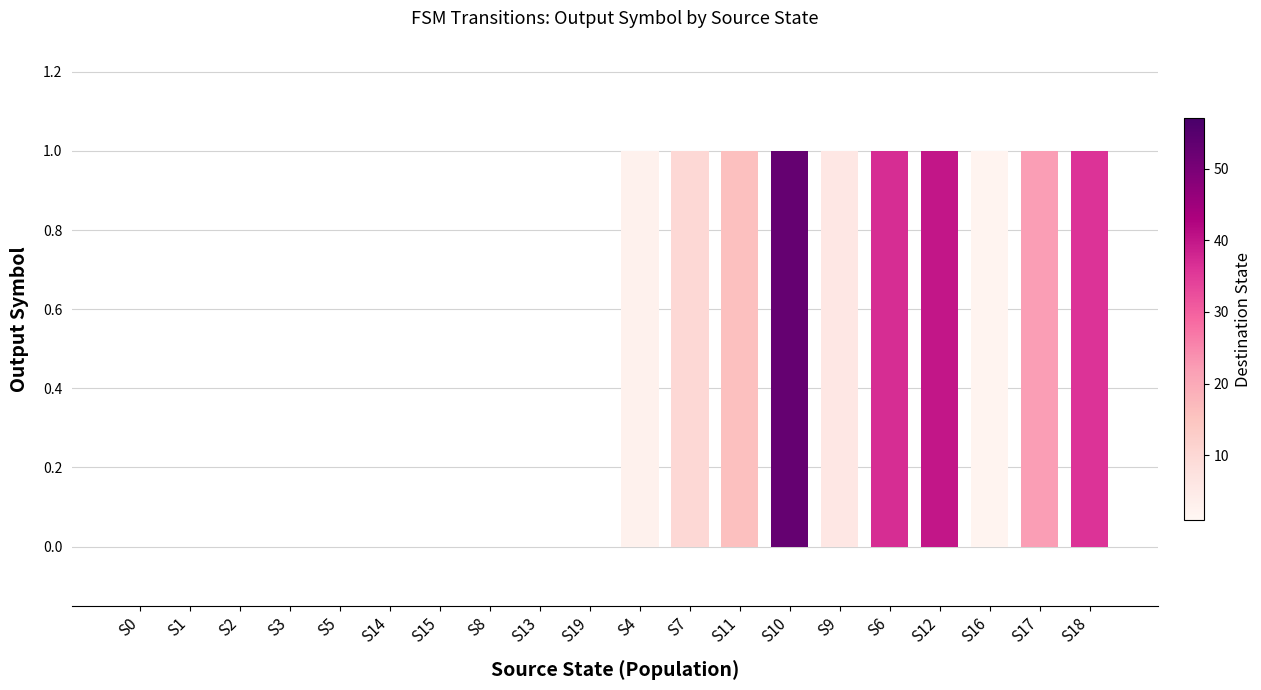

True or false: the data shows 2 at S16.

False